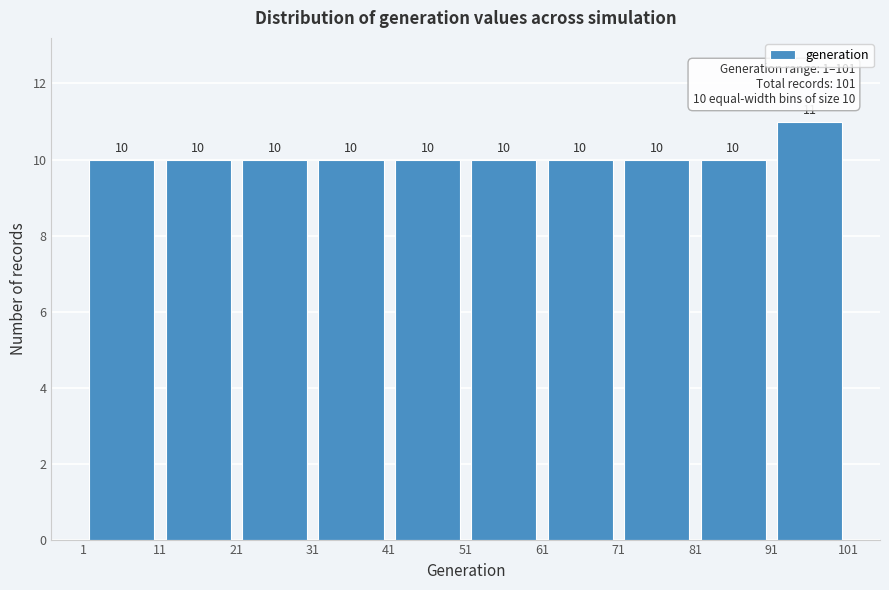

How tall is the bar that spans 41 to 51 on the x-axis?

10